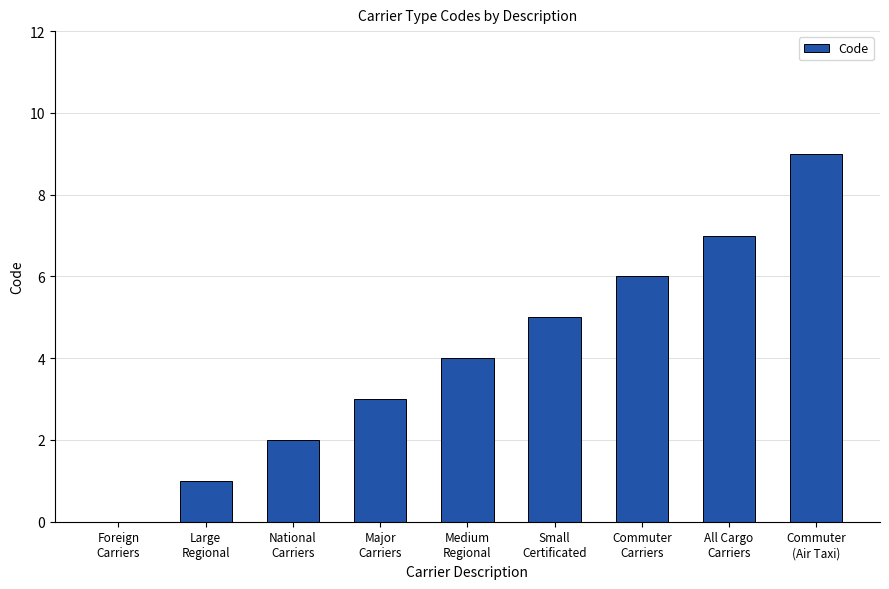

What is the sum of all values?

37